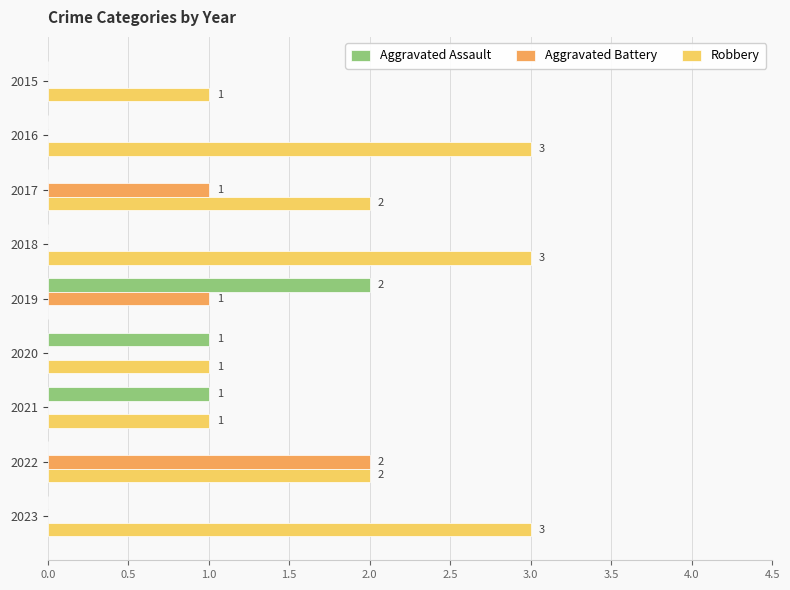

What is the greatest value displayed?

3